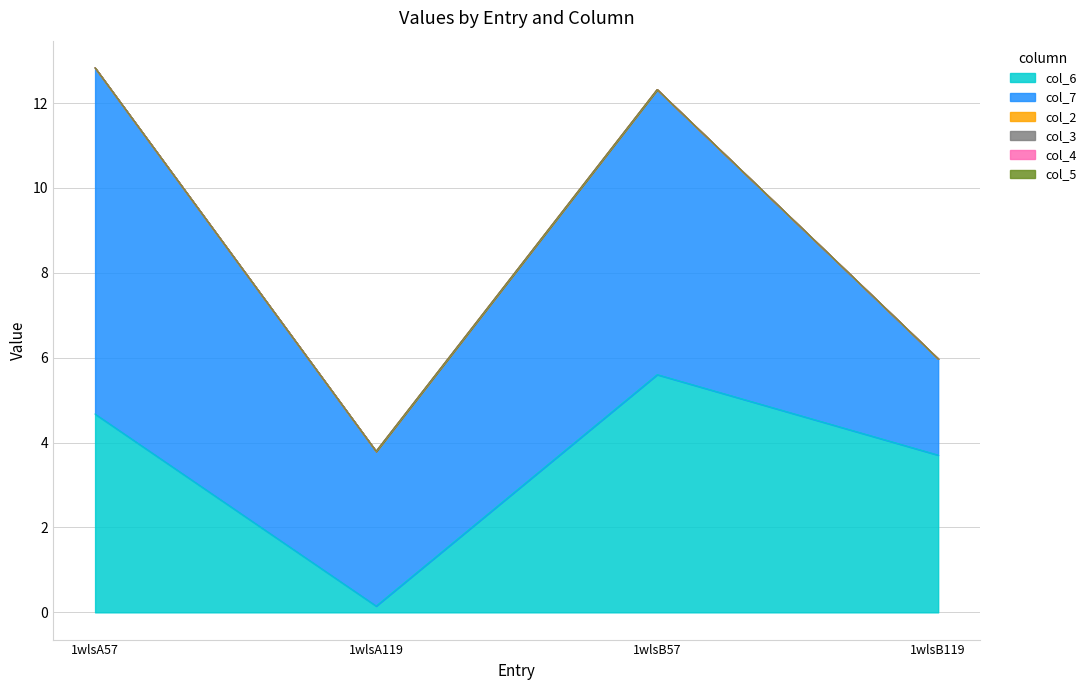

What is the label of the 3rd point from the right?

1wlsA119